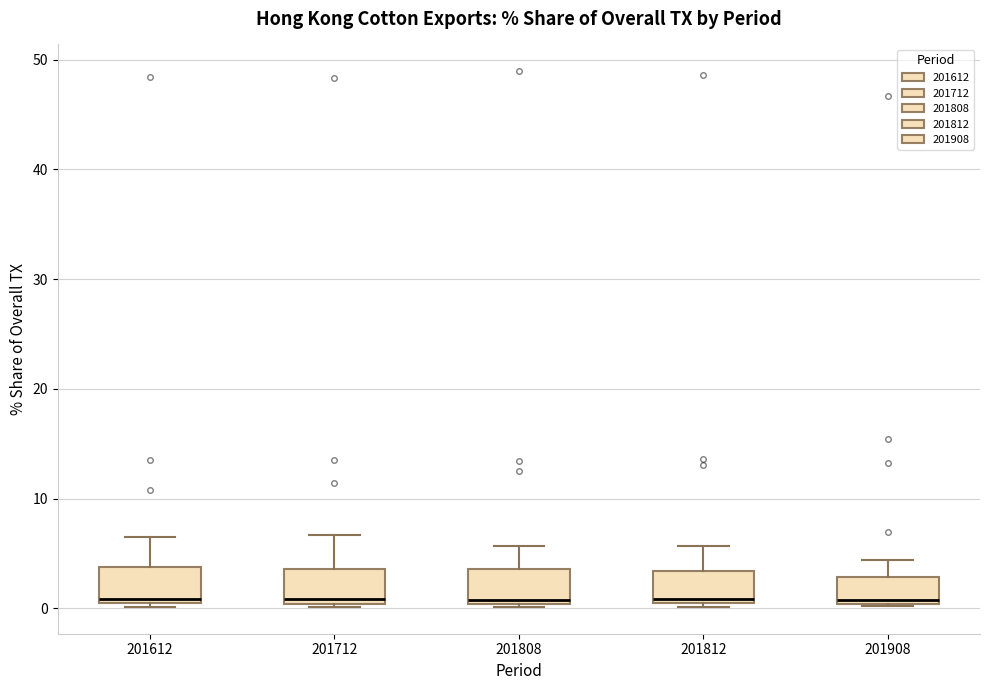

Where is the upper edge of the box at x = 201908 on the y-axis? The values are not printed on the chart, so give them approximately, as read against the axis.

3